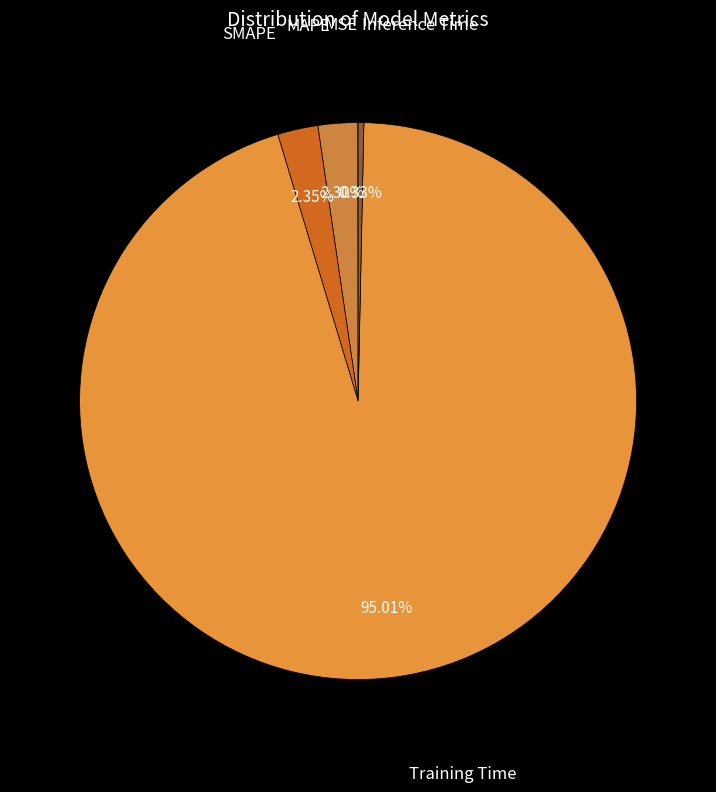

To the nearest percent, what is the difference between the largest and smallest slice percentages?

95%